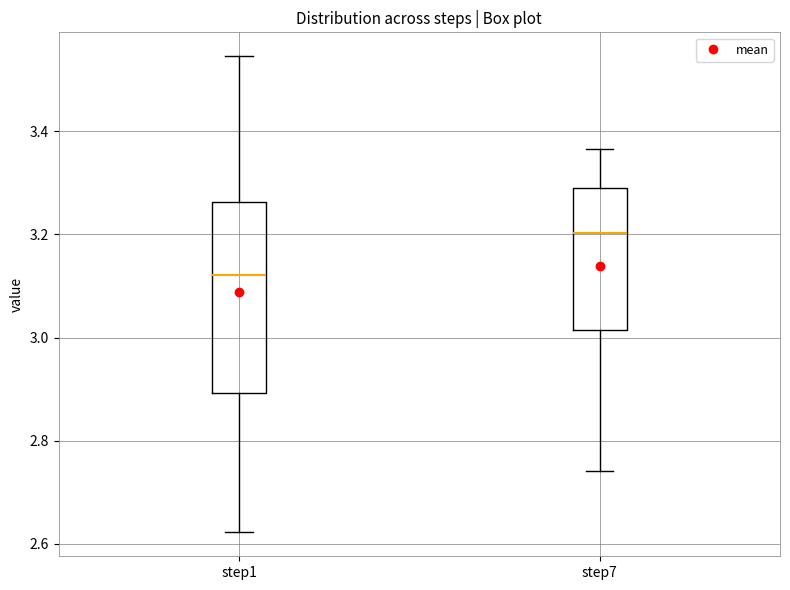

Which box's median line is the lowest?

step1